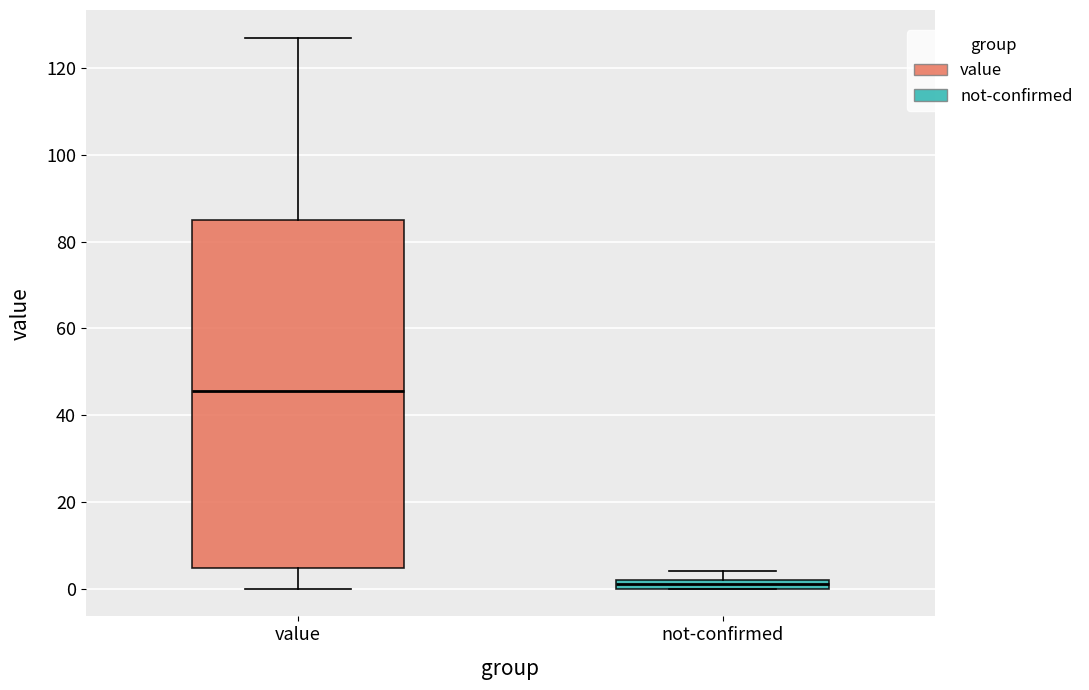

Which box's median line is the highest?

value